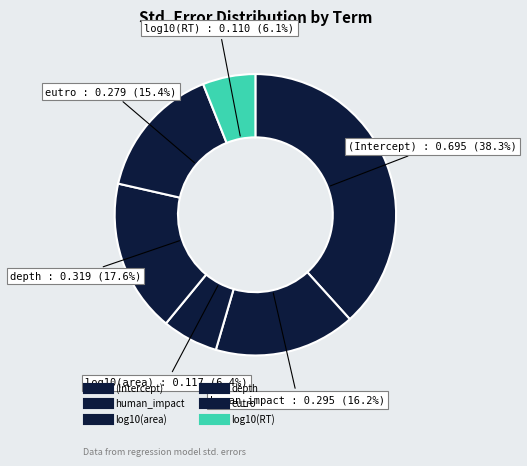

What percentage is the (Intercept) slice, to the nearest percent?

38%